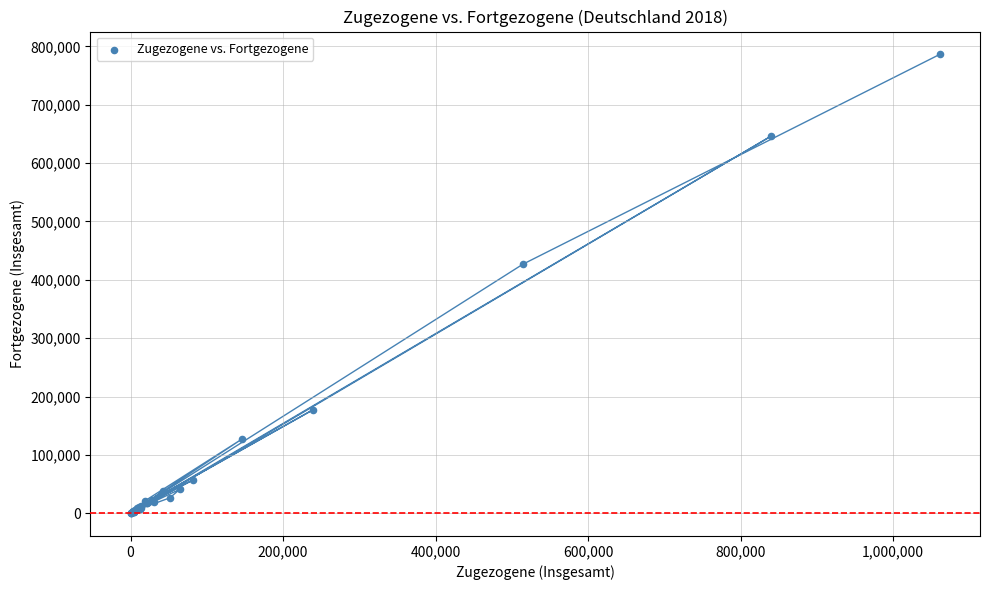

What Y value in the scatter plot is closest to 393246?

426643